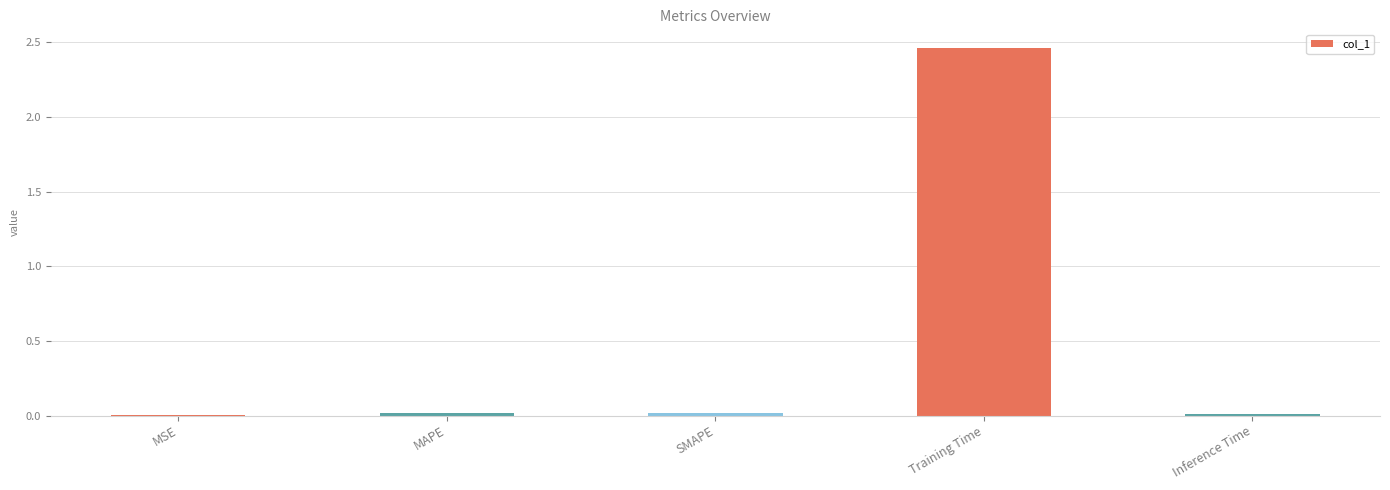

Which has a higher value, Training Time or Inference Time?

Training Time